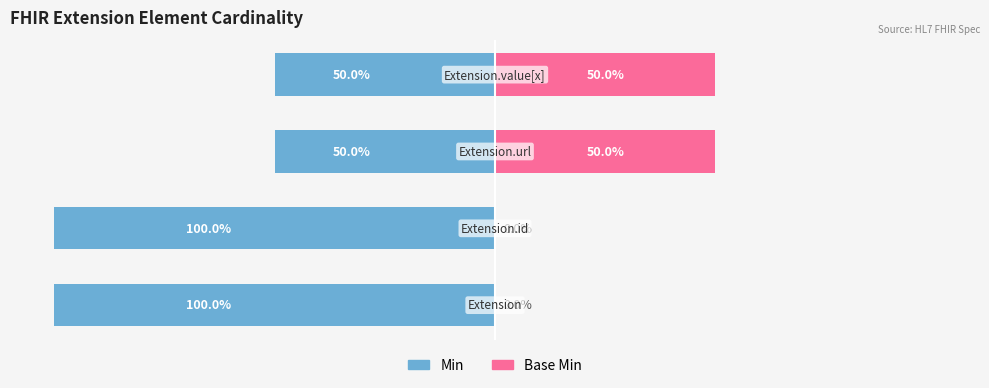

Reading left to right, list all the values displayed in this chart.

Min: 0=-100	1=-100	2=-50	3=-50
Base Min: 0=0	1=0	2=50	3=50